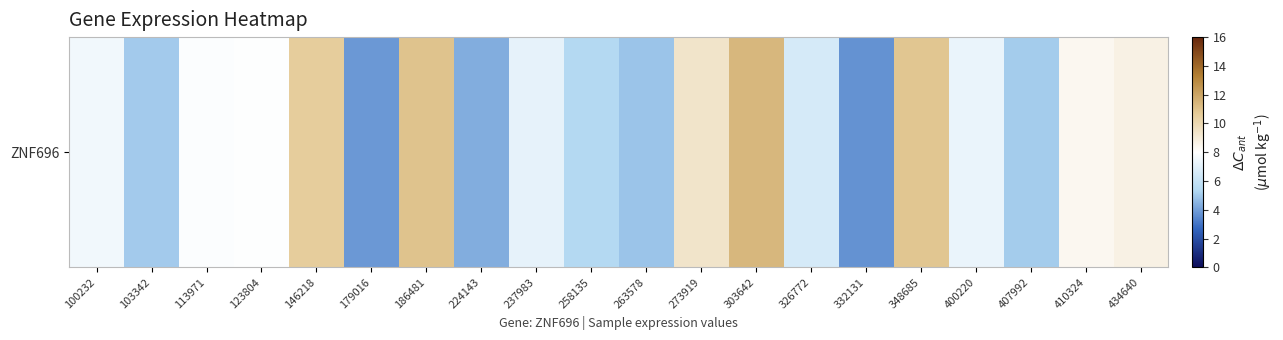

What is the sum of the values at 258135 and 400220?

12.7